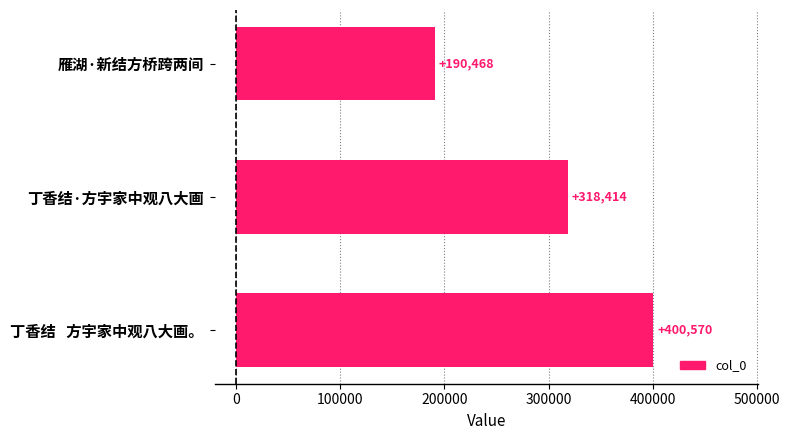

What is the ratio of the value at 丁香结   方宇家中观八大画。 to the value at 丁香结·方宇家中观八大画?

1.3